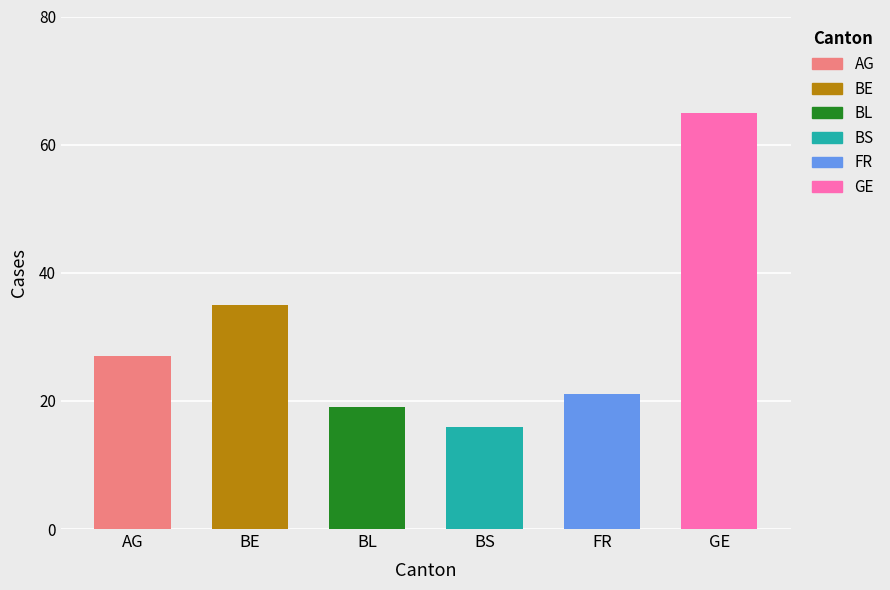

Between GE and BS, which is larger?

GE